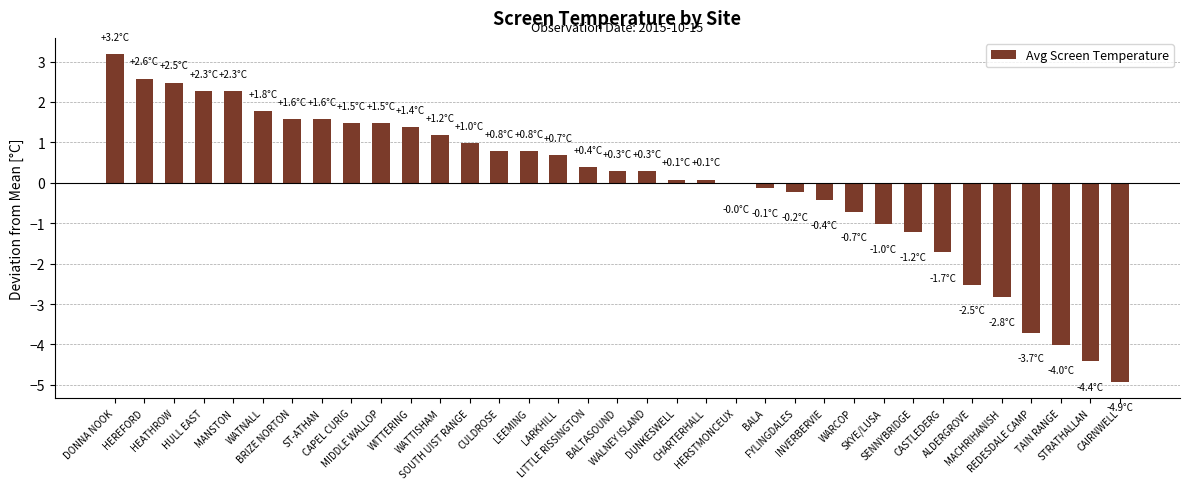

What is the sum of all values?

-0.3